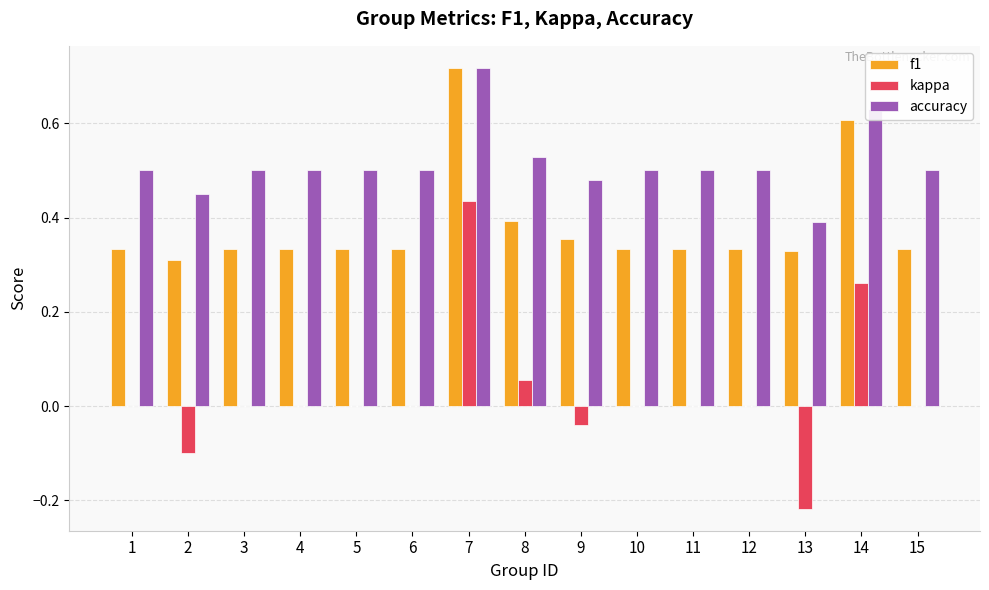

How many categories are shown in the chart?

15